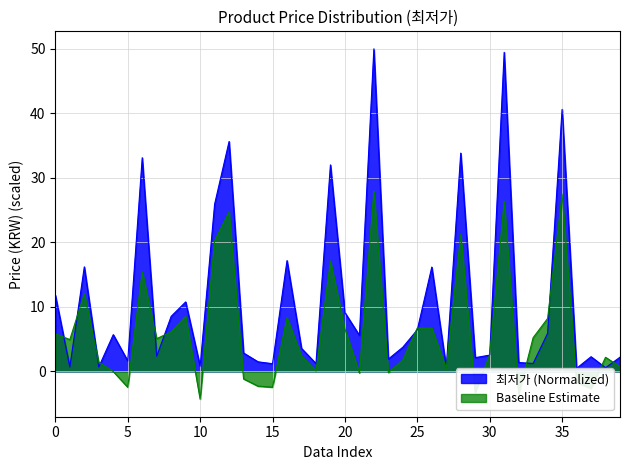

Reading left to right, list all the values displayed in this chart.

11.8	0.7	16.2	0.7	5.7	1.6	33.1	2.3	8.5	10.8	0.8	25.9	35.6	2.8	1.5	1.2	17.2	3.6	1.2	32.0	9.1	5.6	50.0	1.9	3.7	6.4	16.2	0.6	33.8	2.1	2.5	49.5	1.4	1.2	5.9	40.6	0.5	2.3	0.6	2.2